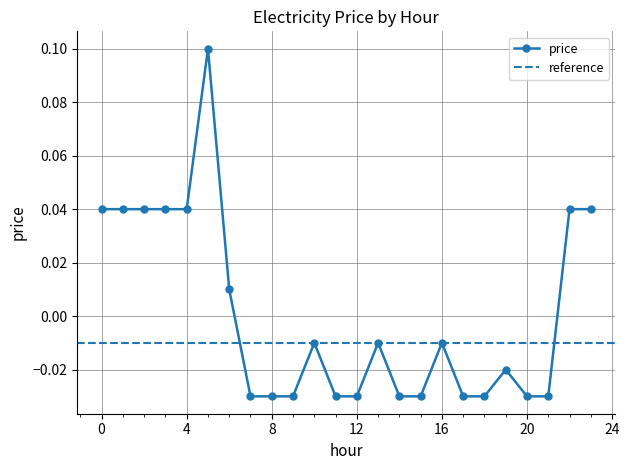

The chart shows a value of -0.0 at 21. True or false?

True